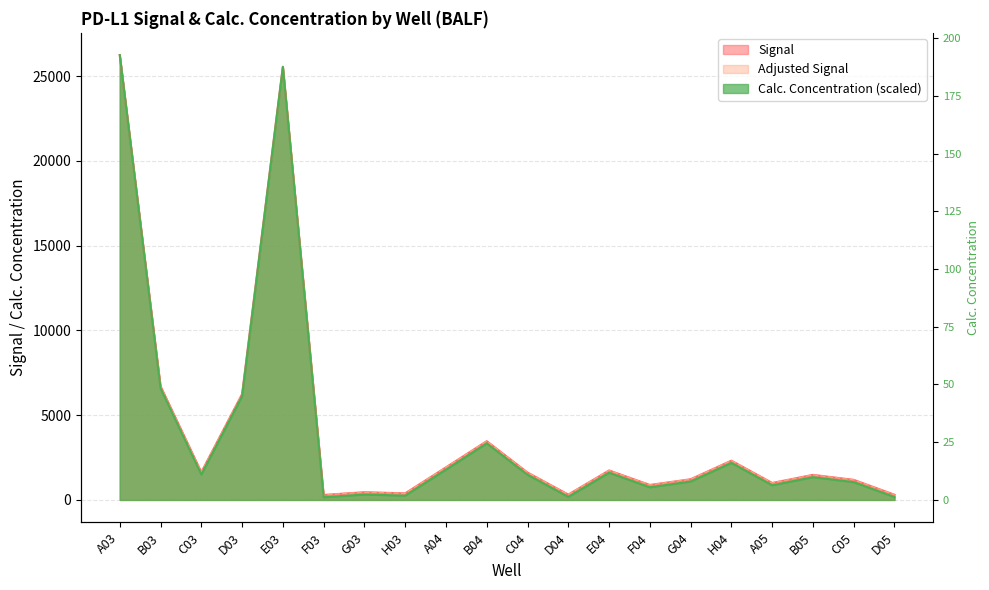

What is the greatest value displayed?

26248.0